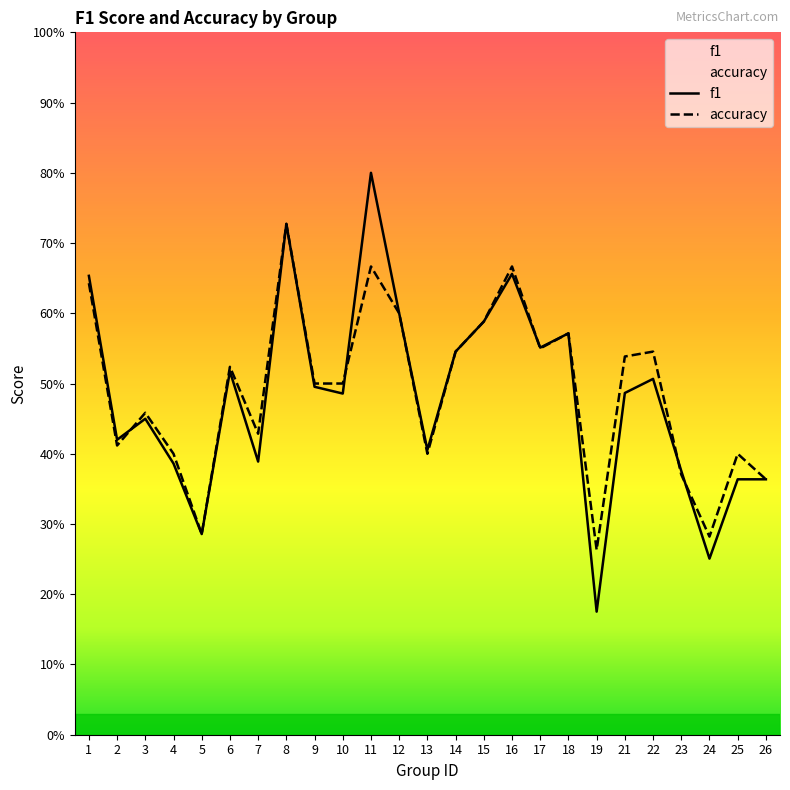

At which category does the chart reach its minimum across all series?

19